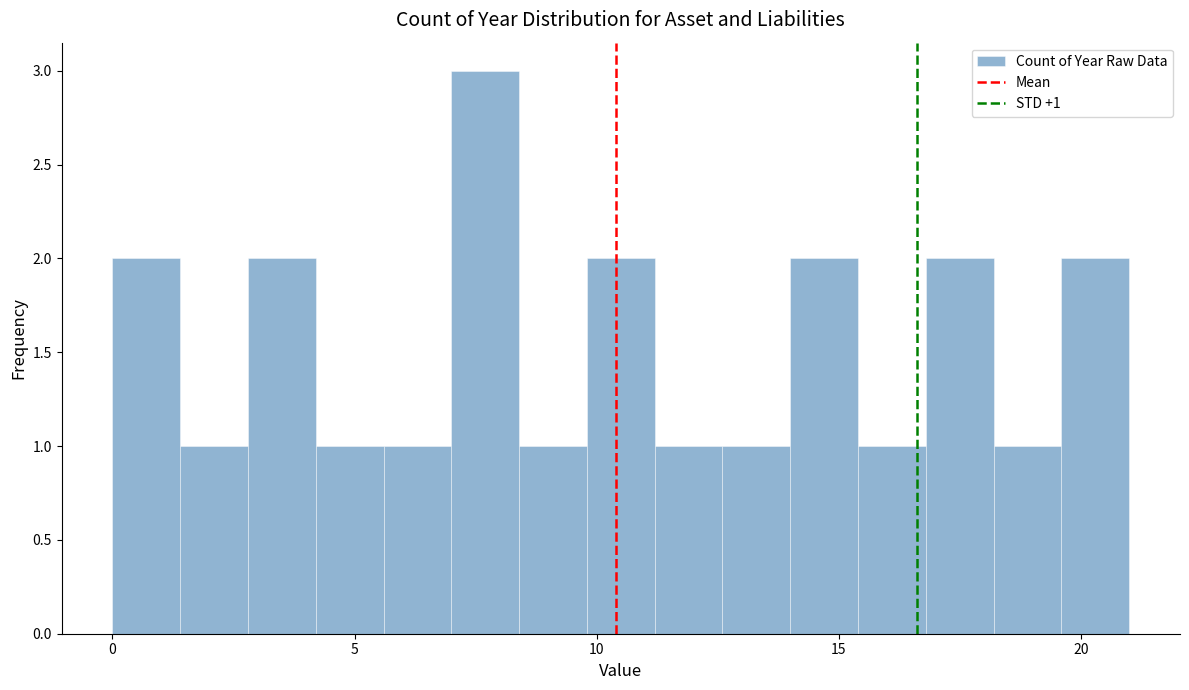

Read against the x-axis, roughly where is the centre of the tallest bar?

7.5